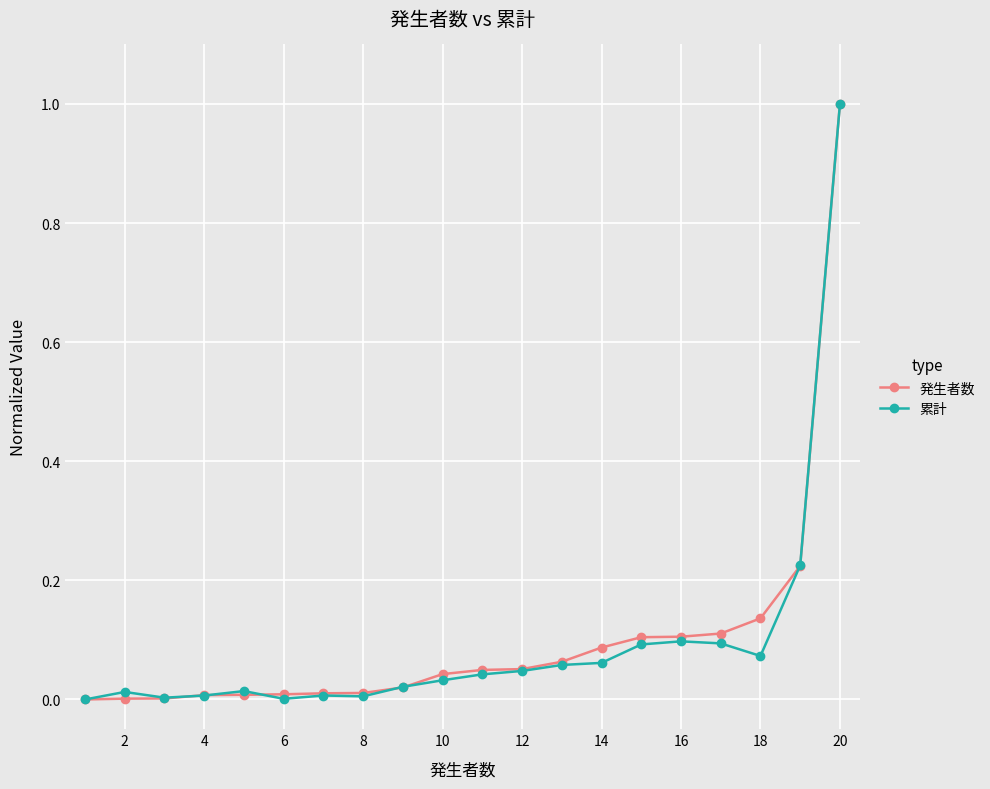

What is the maximum value shown in the chart?

1.0